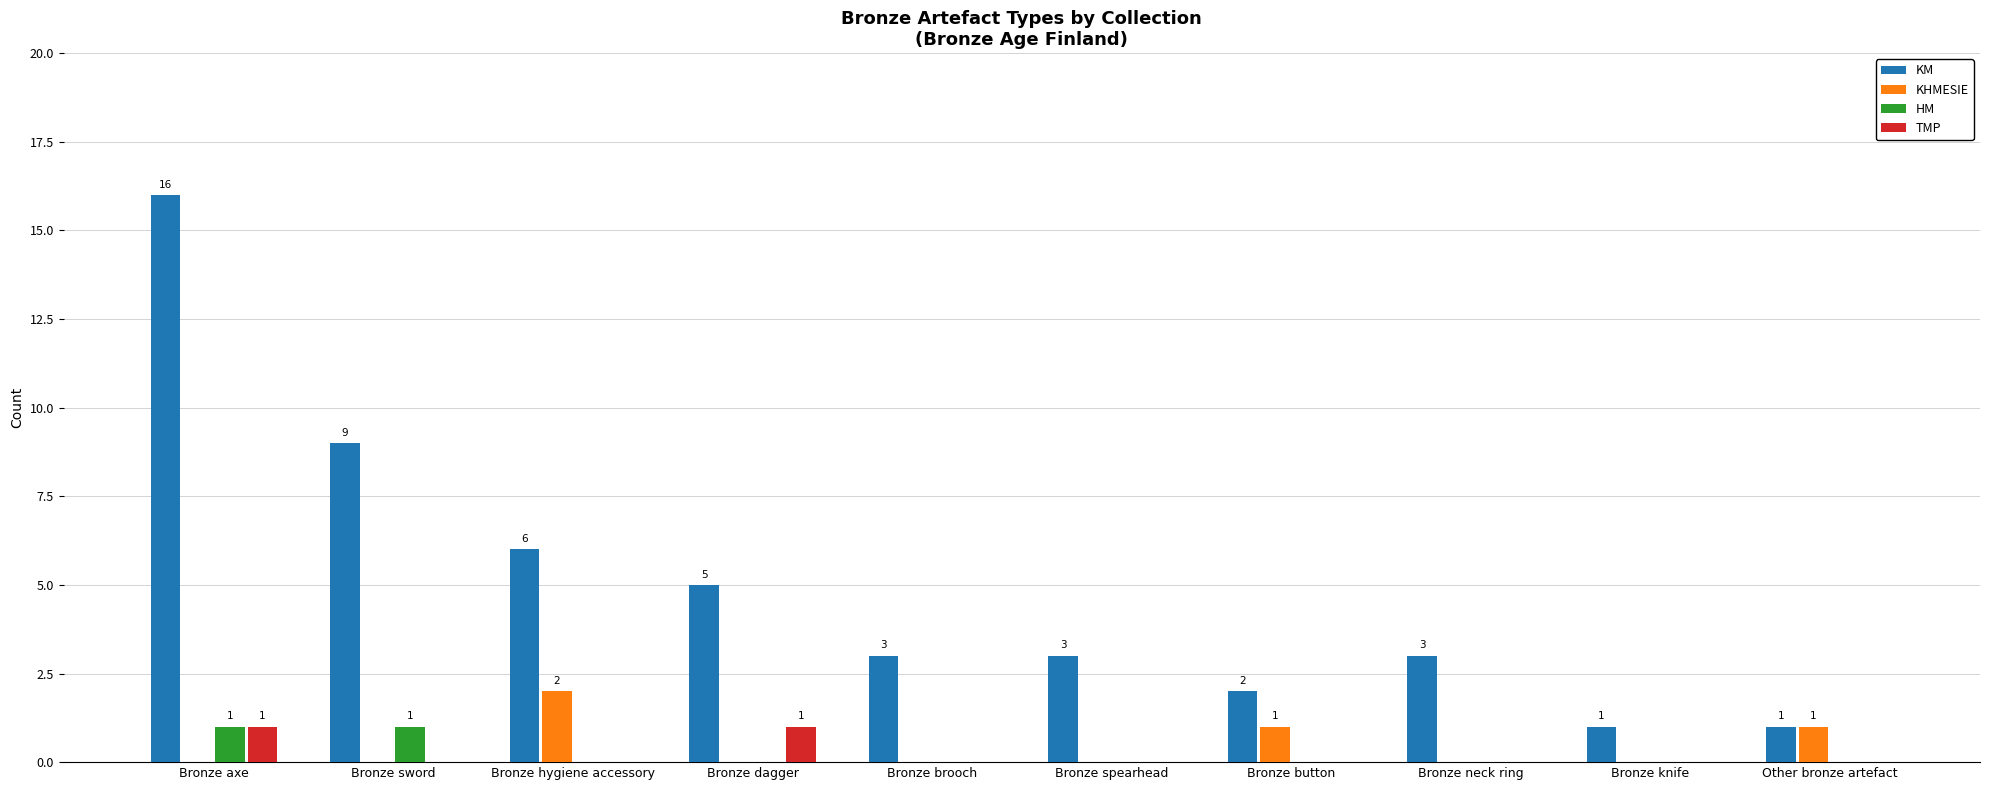

Does the chart contain stacked bars?

No